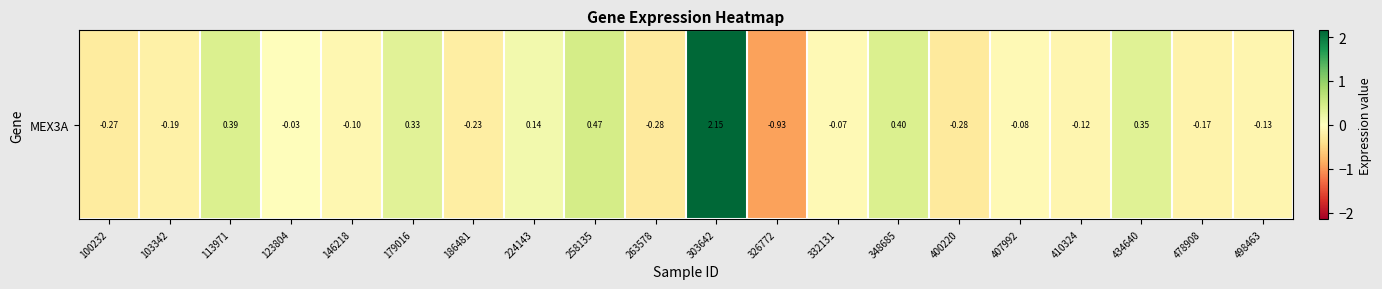

What is the change in value from 410324 to 478908?

-0.1